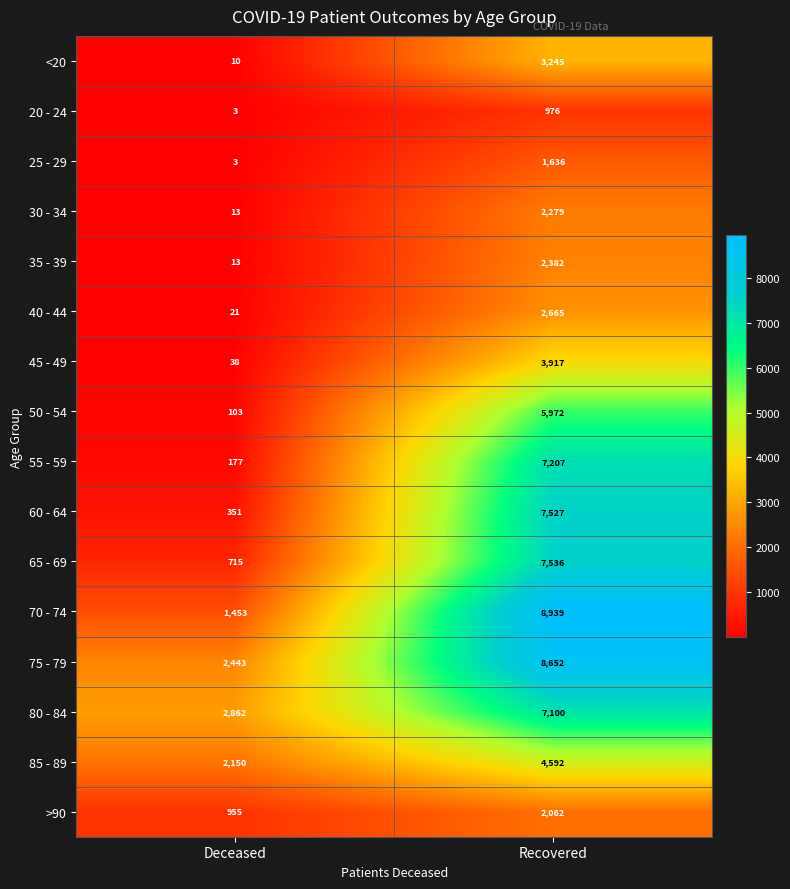

What is the minimum value shown in the chart?

3